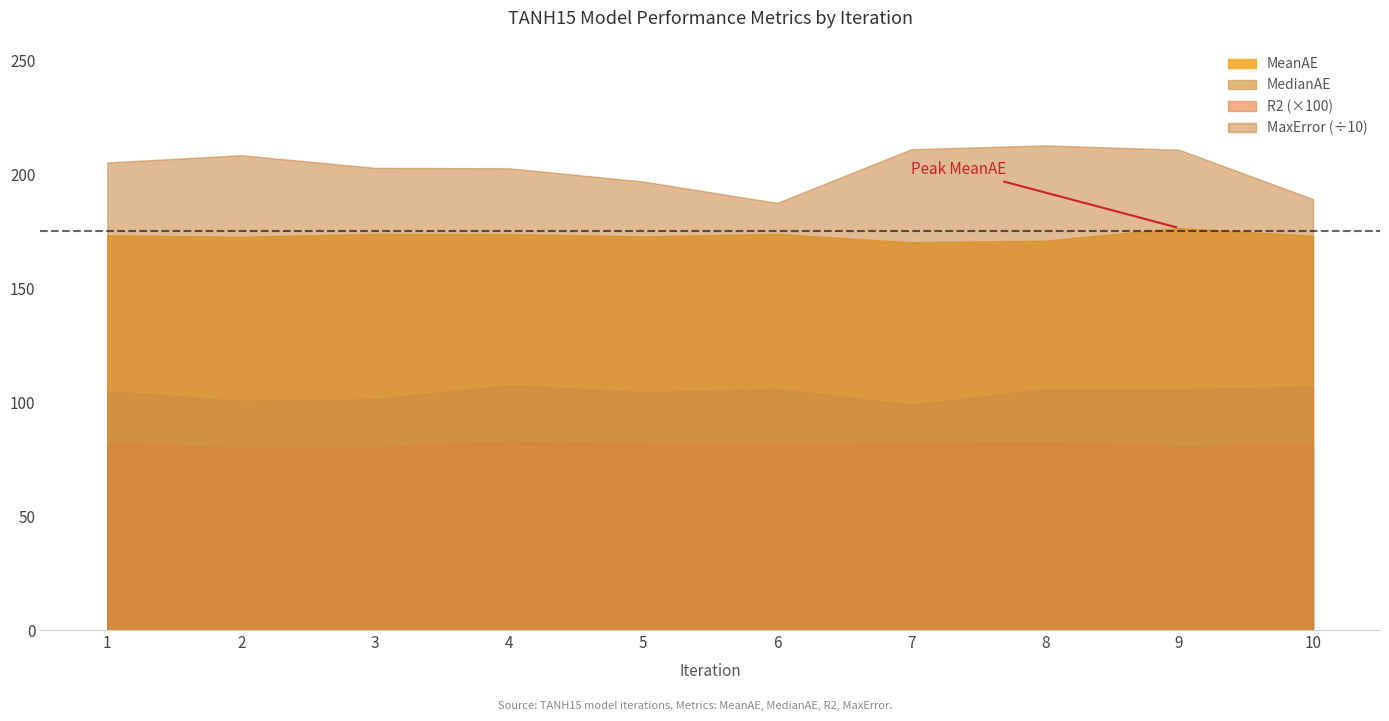

Reading left to right, extract all data points from this chart.

R2: 1=0.8	2=0.8	3=0.8	4=0.8	5=0.8	6=0.8	7=0.8	8=0.8	9=0.8	10=0.8
MeanAE: 1=173.1	2=172.5	3=173.7	4=173.7	5=172.7	6=173.8	7=170.1	8=170.8	9=176.3	10=172.9
MedianAE: 1=104.9	2=100.4	3=101.3	4=107.3	5=104.4	6=105.7	7=98.8	8=105.6	9=105.5	10=106.7
MaxError: 1=2050.9	2=2082.8	3=2027.3	4=2025.4	5=1967.4	6=1873.7	7=2109.0	8=2126.0	9=2106.8	10=1890.4